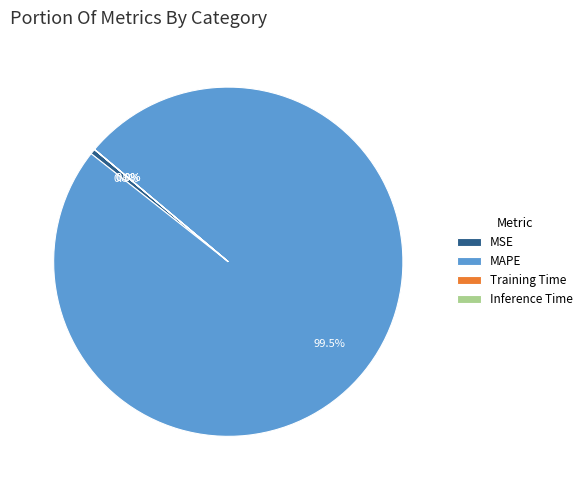

What percentage is NOT represented by MAPE?

0.5%